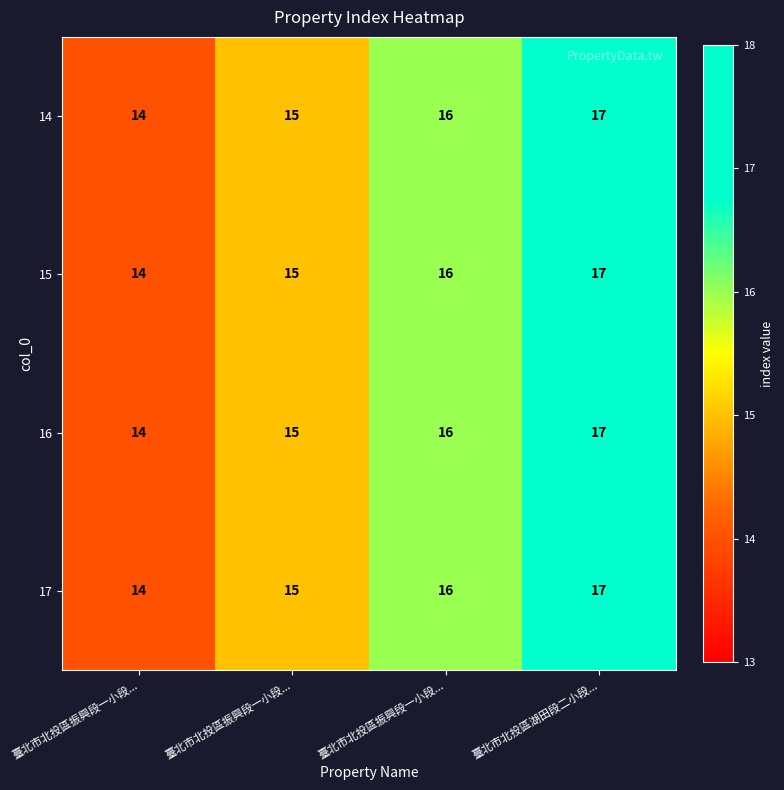

How many categories are shown in the chart?

4